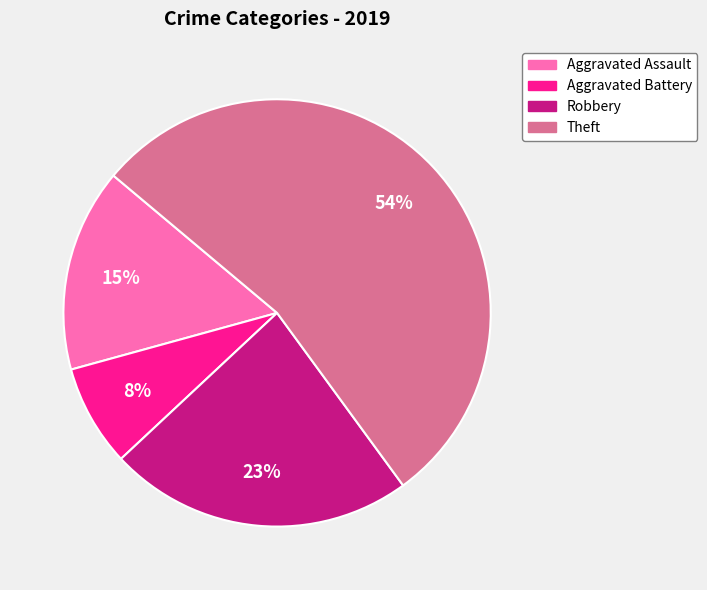

Which has a higher value, Aggravated Assault or Aggravated Battery?

Aggravated Assault